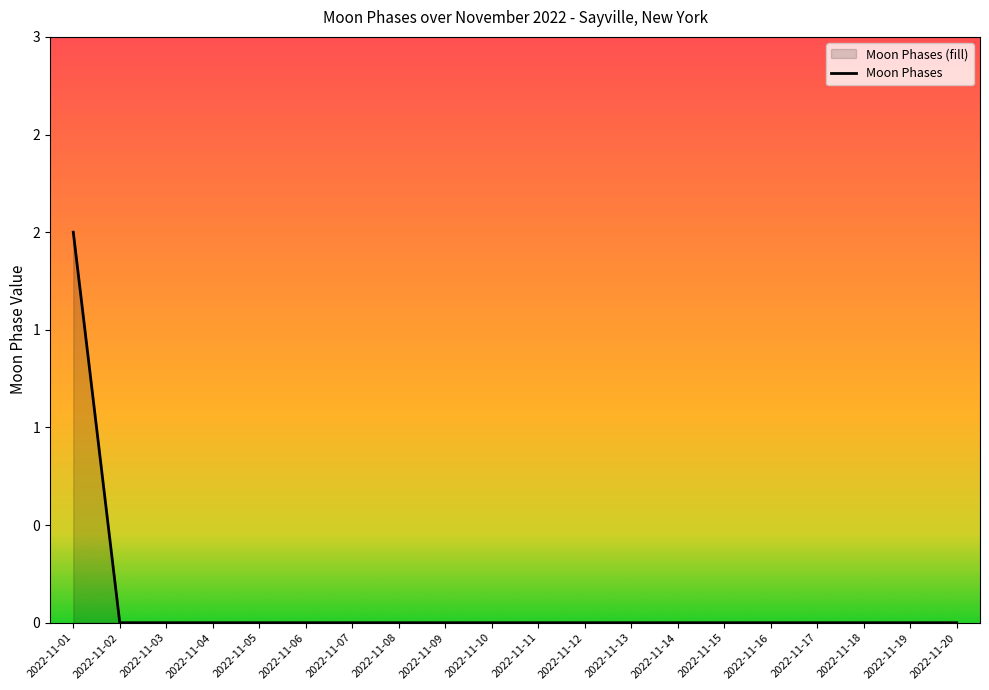

How many series are shown in this chart?

1